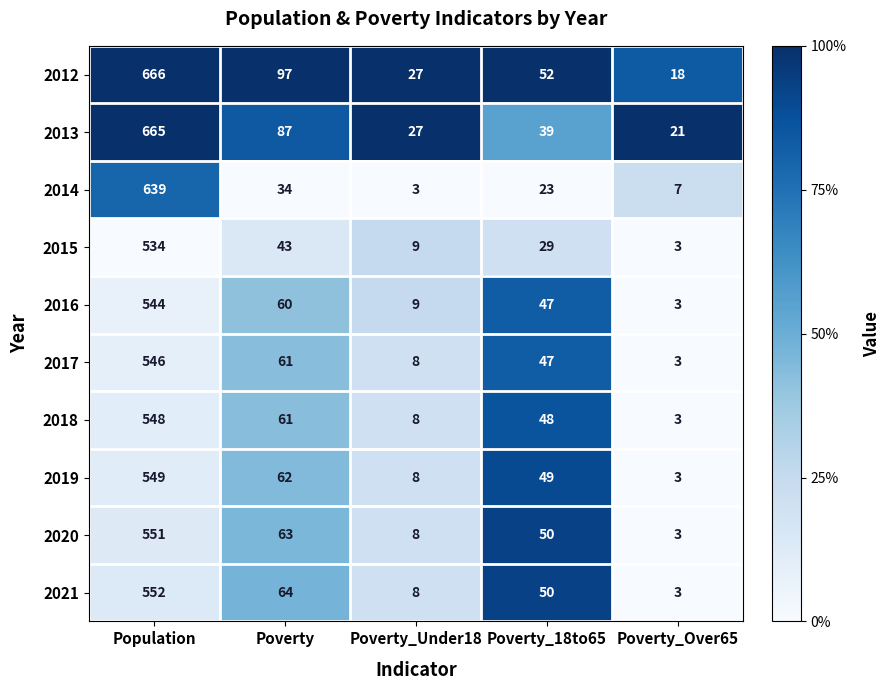

What is the total value across all series at Poverty_Under18?

115